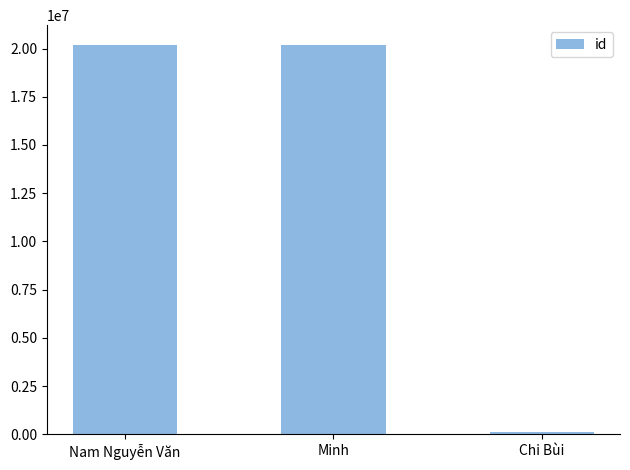

Read the value at Nam Nguyễn Văn, to the nearest 10.

20200420